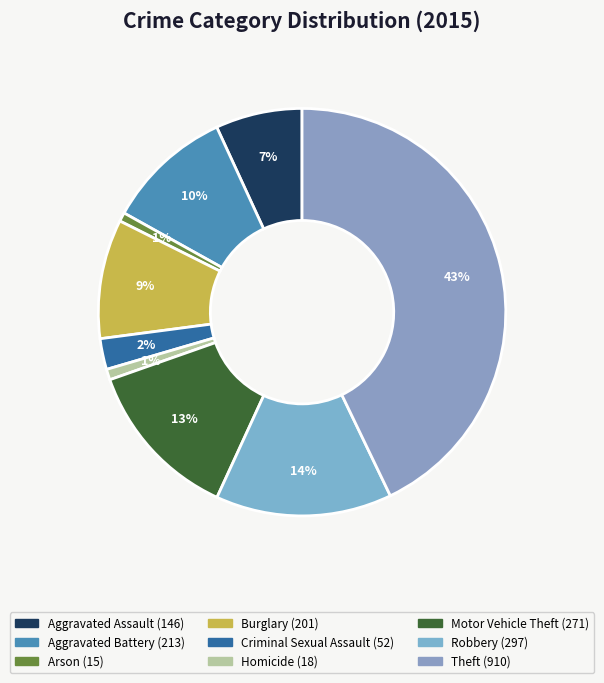

What is the smallest slice in the pie chart?

Arson